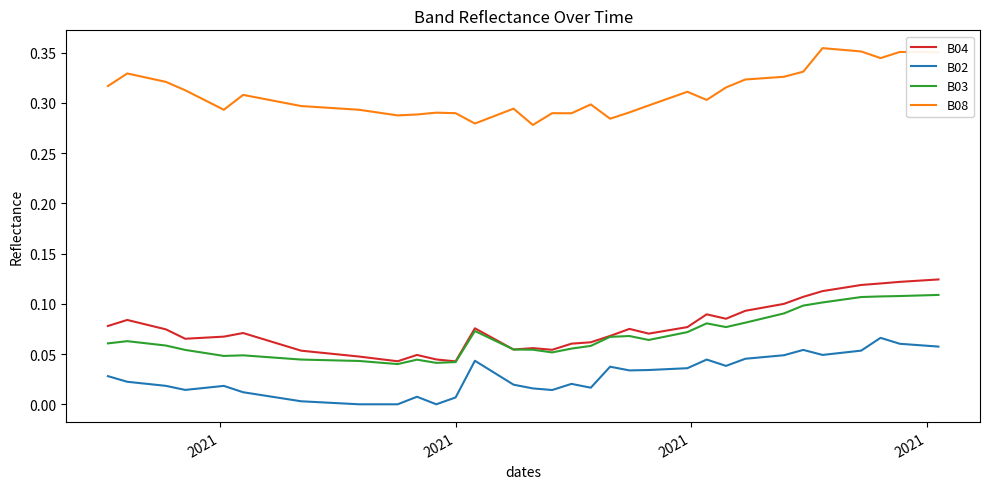

Which series has the largest total across all categories?

B08